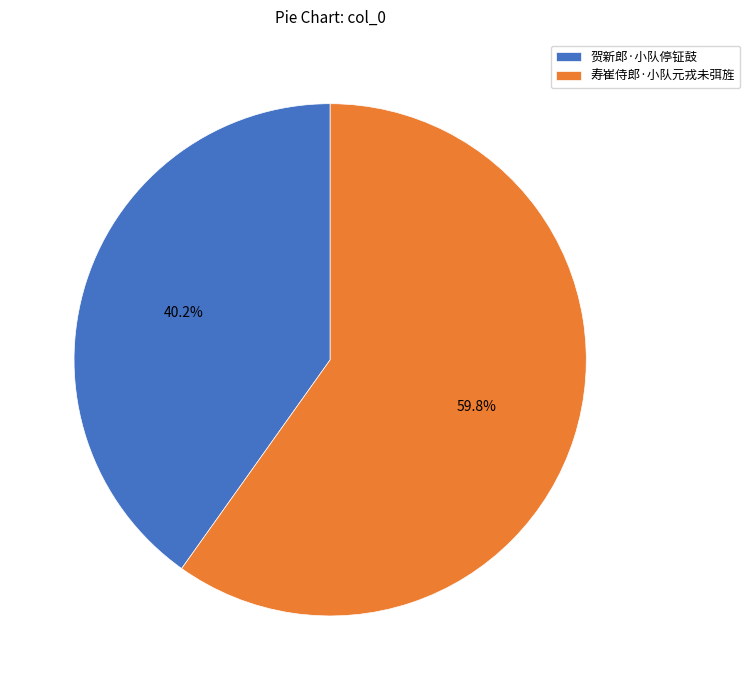

How many segments does this pie chart have?

2